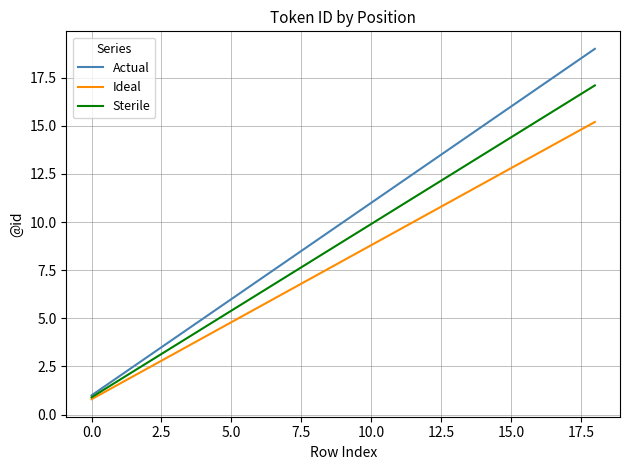

Count the number of categories in the chart.

19